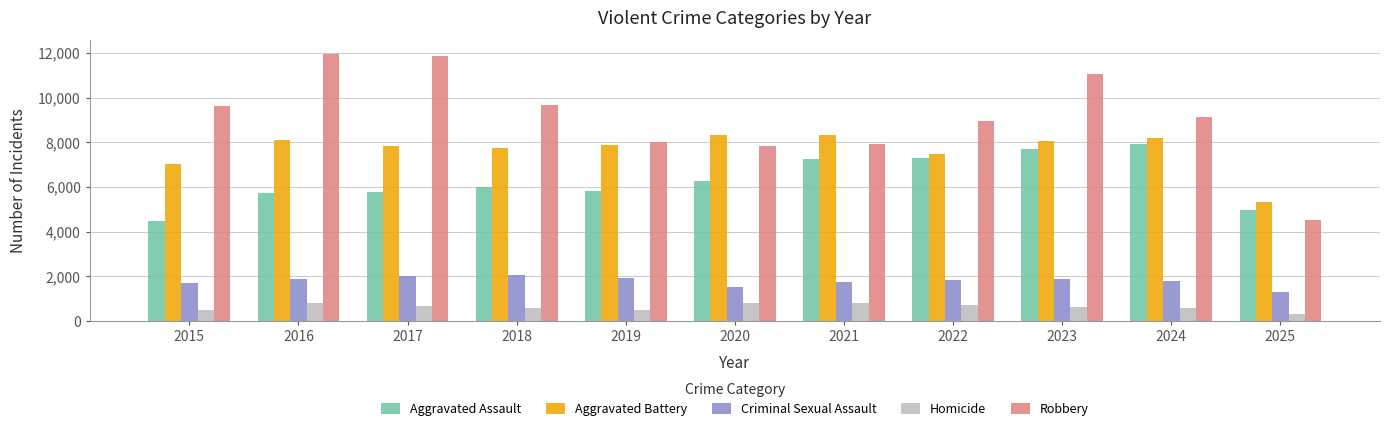

How many groups of bars are there?

11